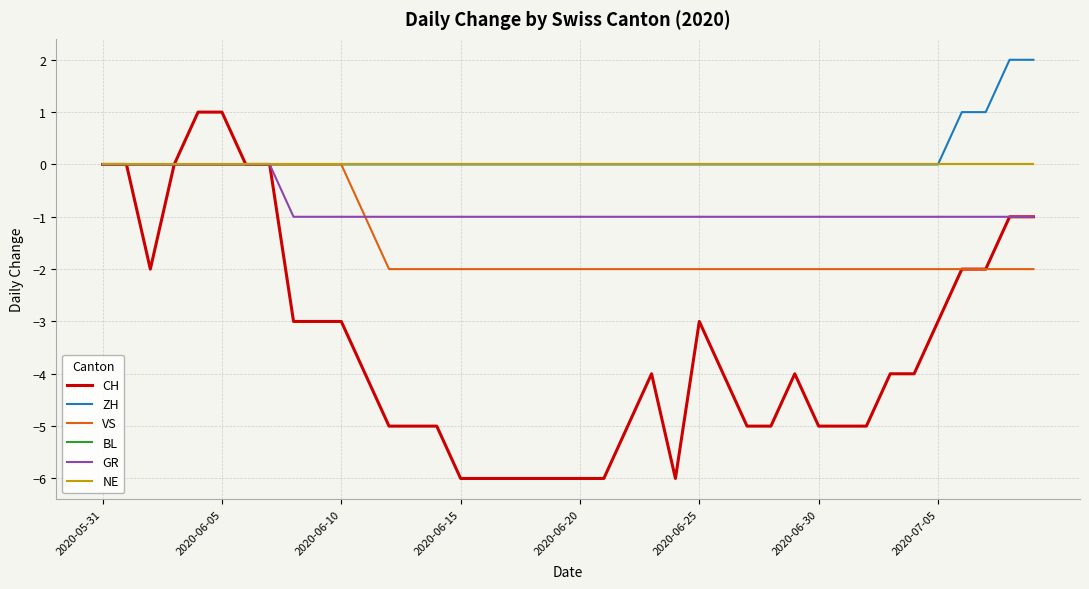

Is this an area chart (filled region under the line)?

No